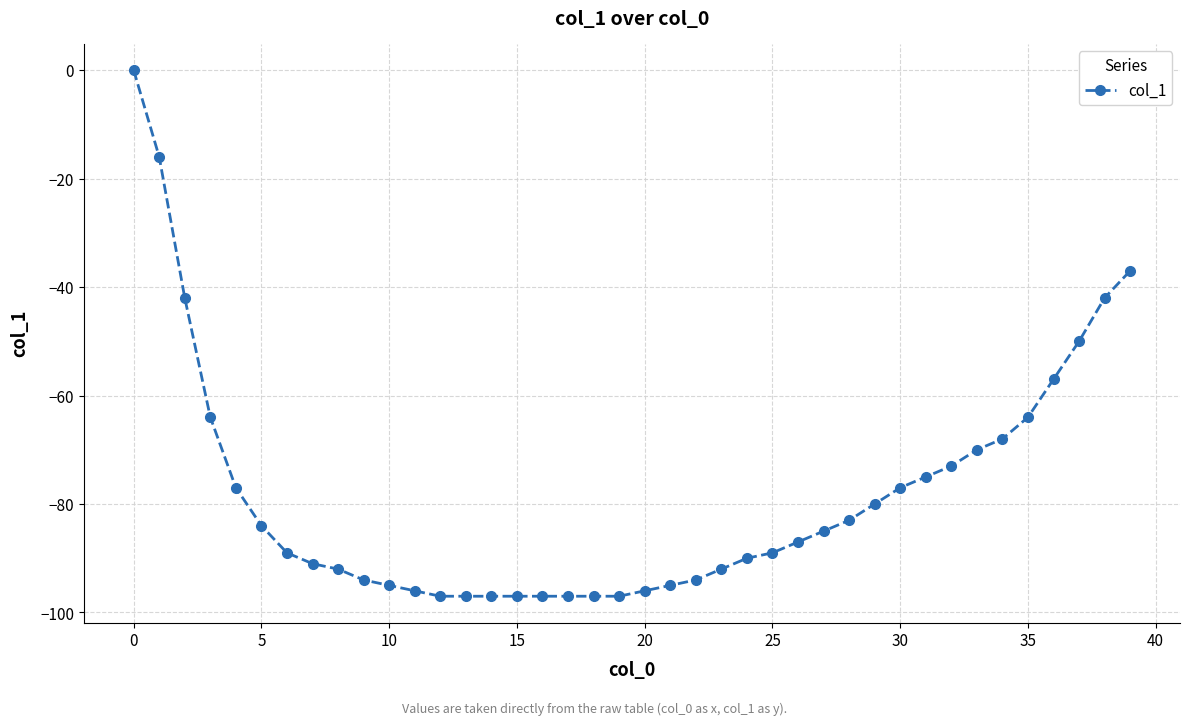

What is the difference between the maximum and minimum values?

97